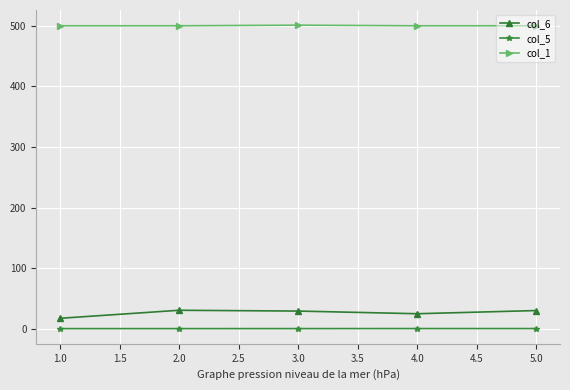

Rank the series by their maximum value, from lowest to highest.

col_5, col_6, col_1